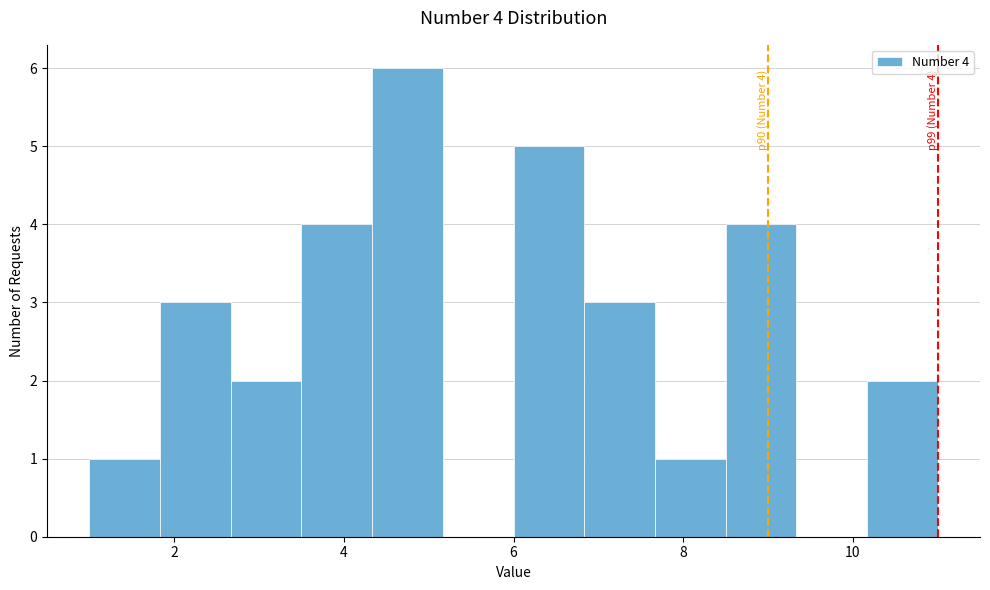

Which range on the x-axis has the tallest bar?

4.4 to 5.2